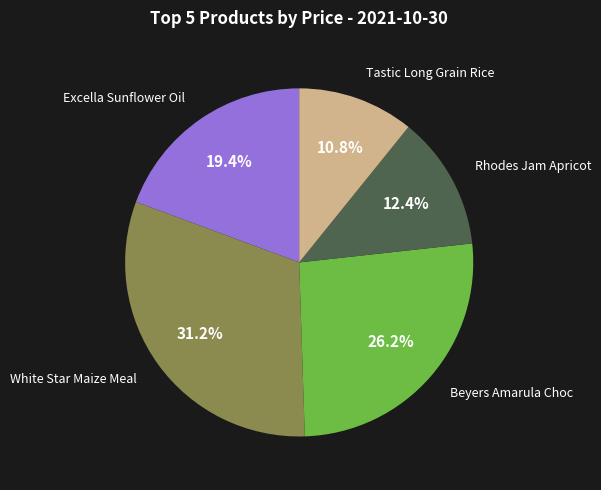

Is there any slice that represents more than half of the pie?

No